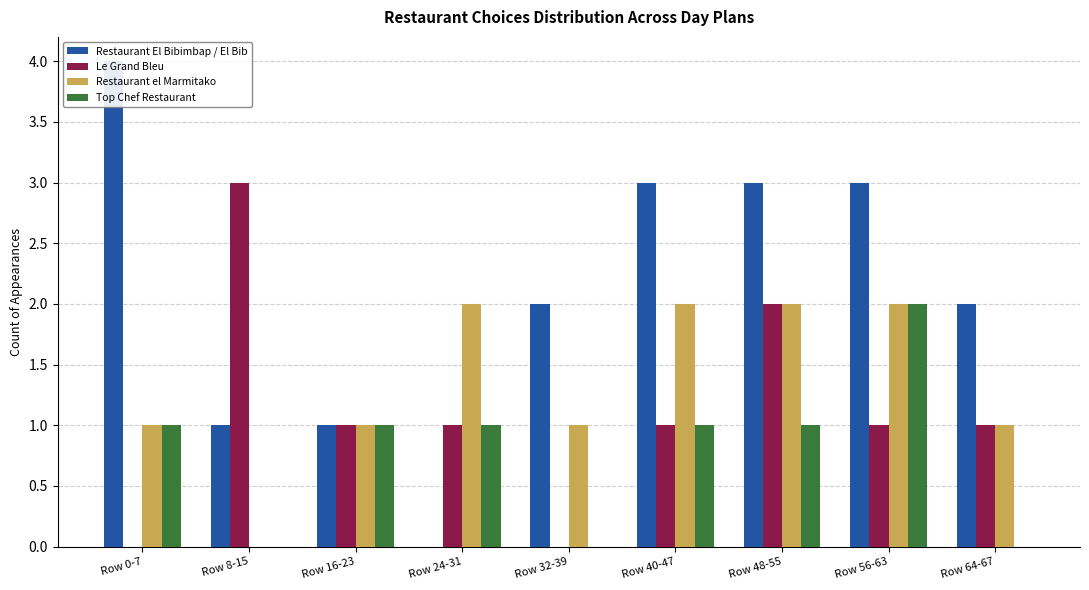

At which category does the chart reach its minimum across all series?

Row 24-31